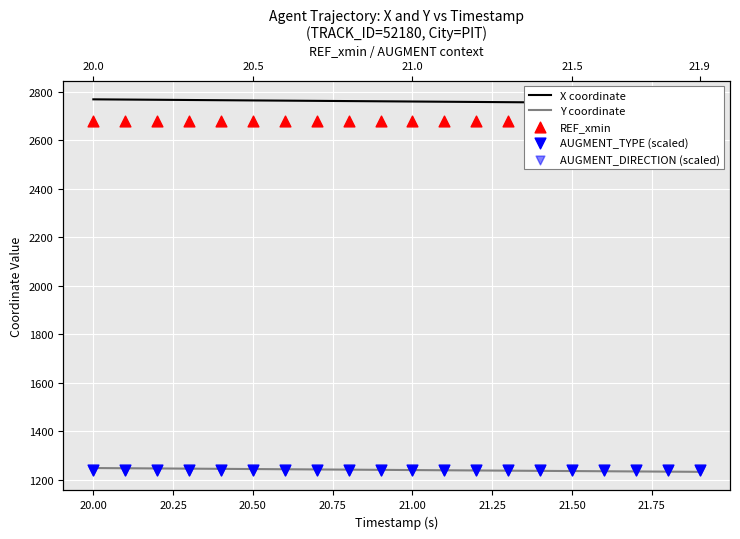

Which series has the widest spread of Y values?

X coordinate